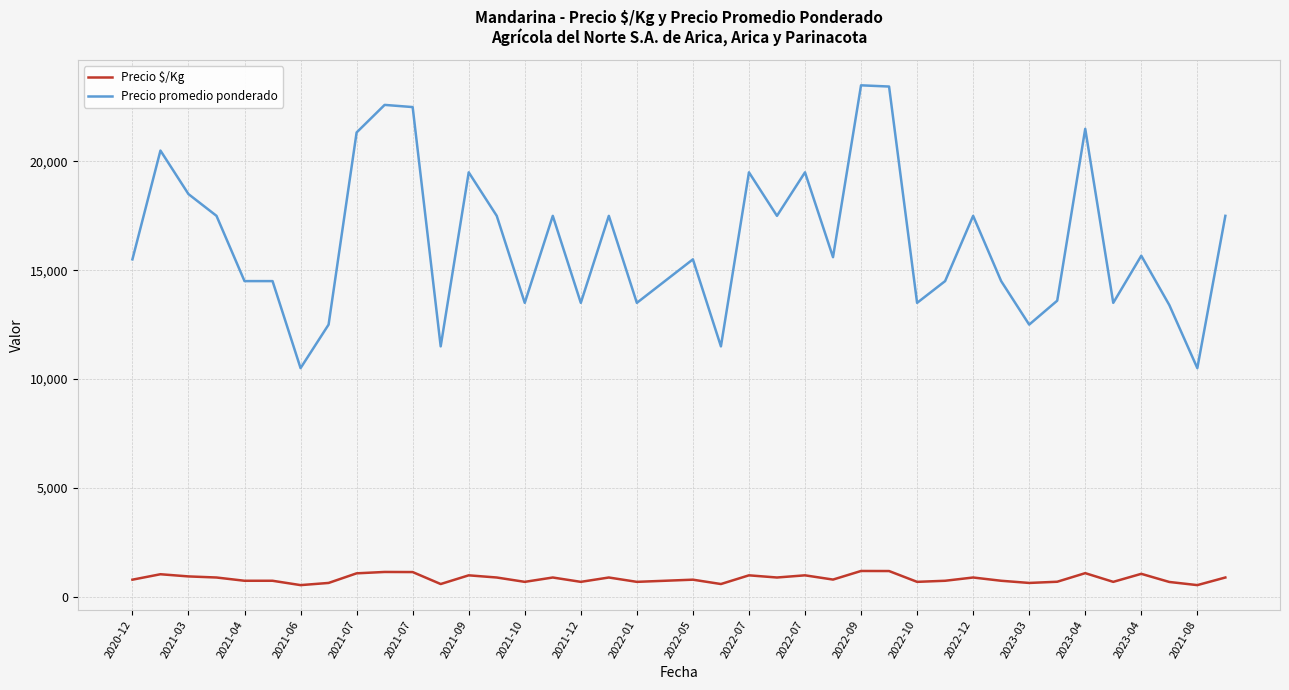

What is the sum of all Precio $/Kg values?

32918